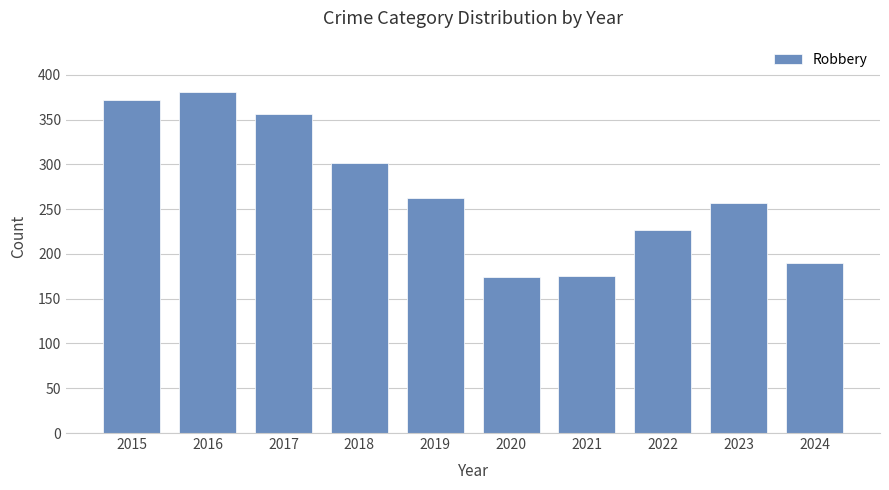

Does the chart contain stacked bars?

No